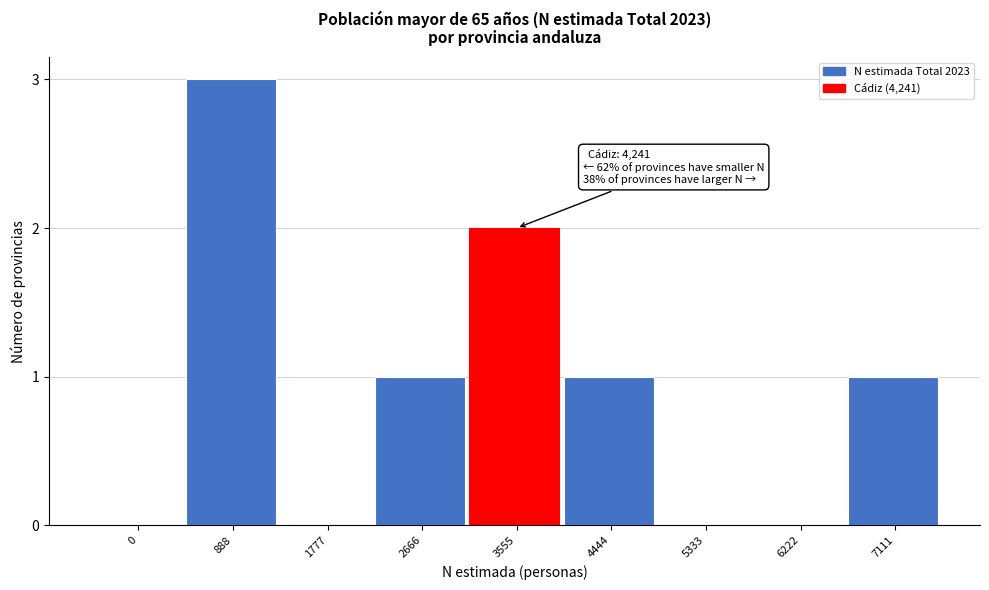

Reading left to right, what are all the values shown in this chart?

0=0	888=3	1777=0	2666=1	3555=2	4444=1	5333=0	6222=0	7111=1